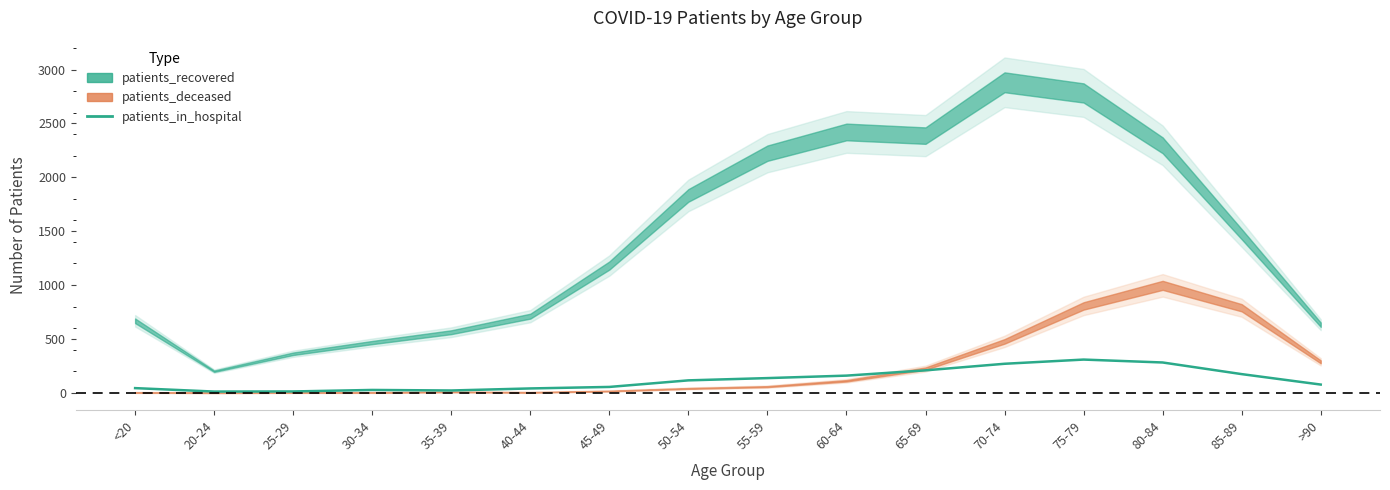

The chart shows a value of 23 at <20. True or false?

False